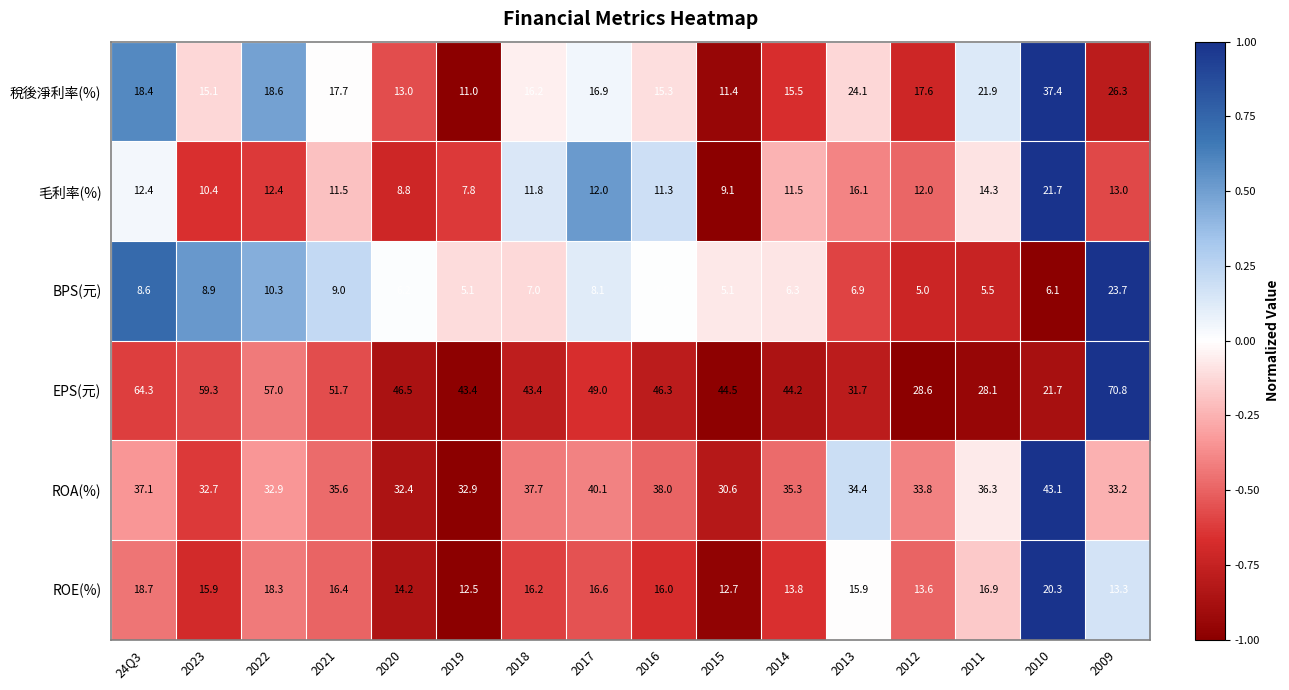

What is the difference between the second highest and second lowest values in the EPS(元) series?

36.2